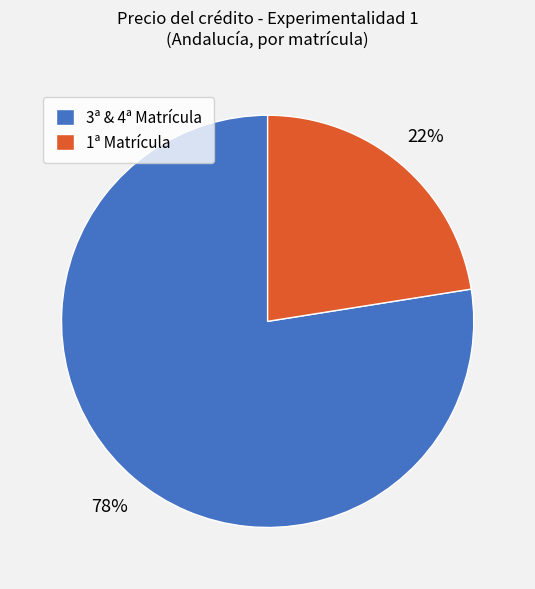

Rank the categories by value from lowest to highest.

1ª Matrícula, 3ª & 4ª Matrícula